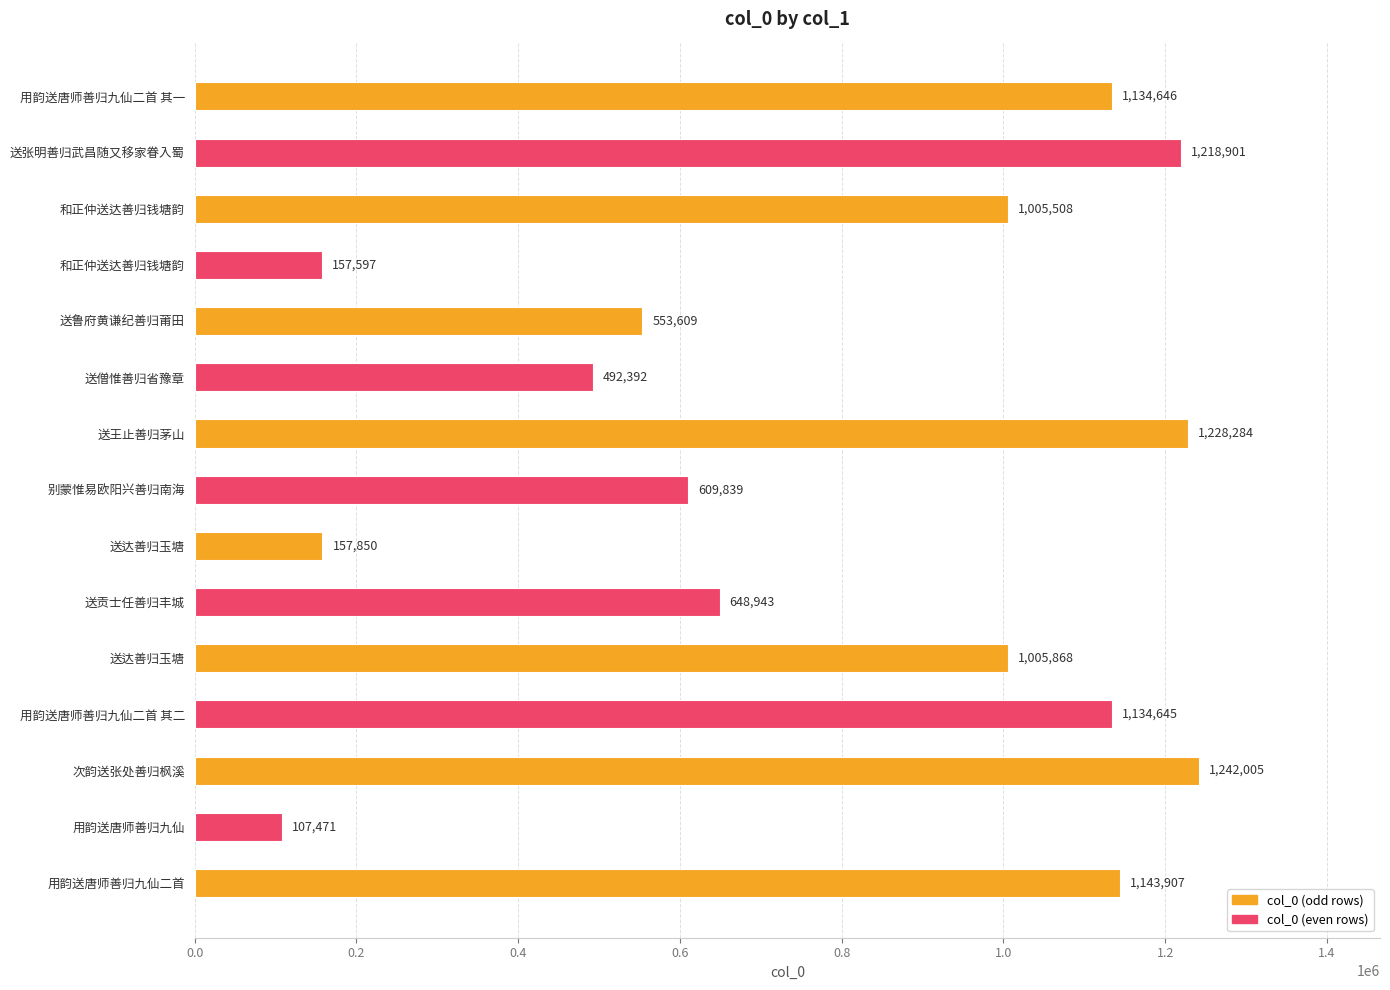

What is the maximum value shown in the chart?

1242005